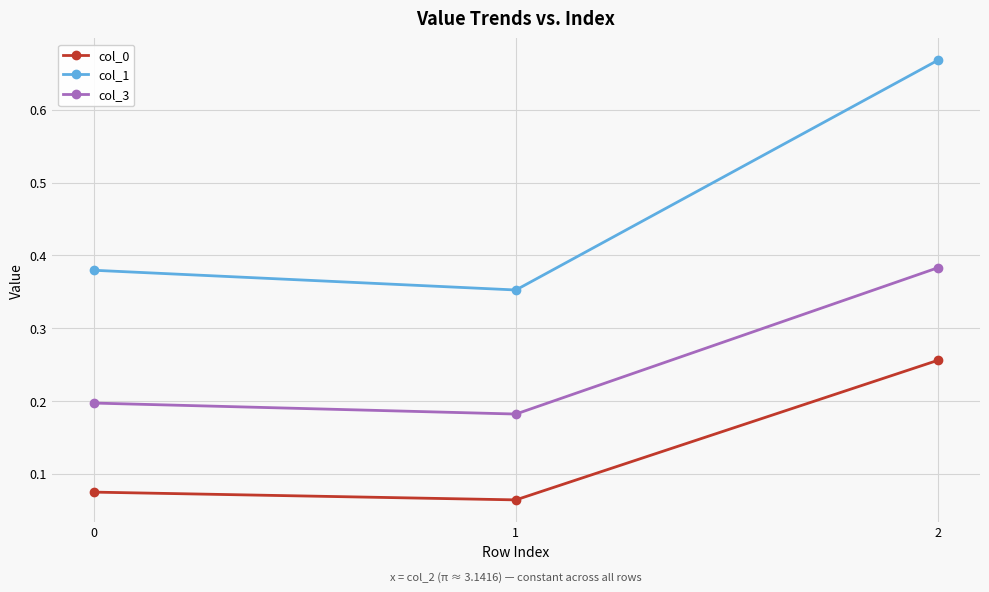

What is the average value of the col_1 series?

0.5